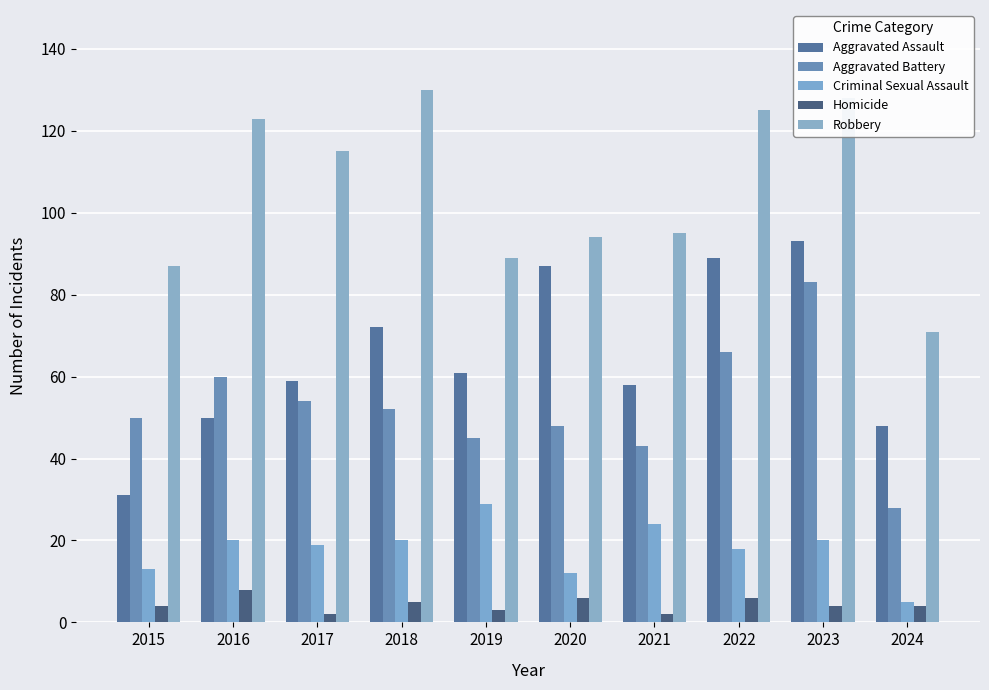

What is the minimum value for Aggravated Assault?

31